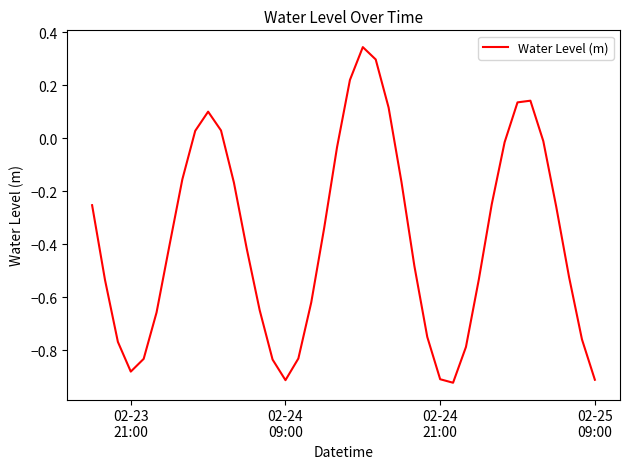

What is the difference between the maximum and minimum values?

1.3